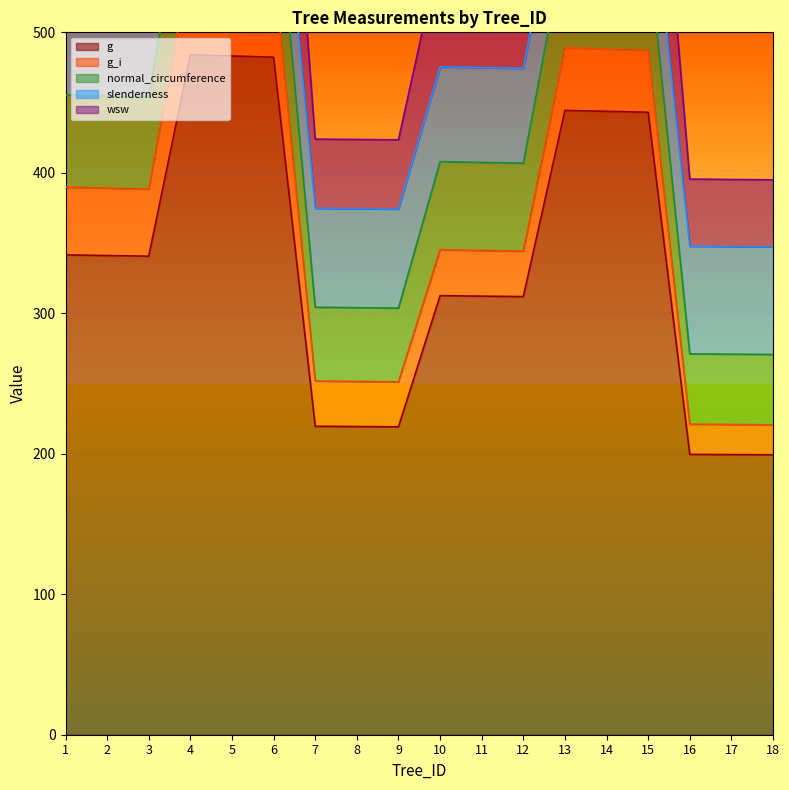

At which label does wsw first exceed 518?

1